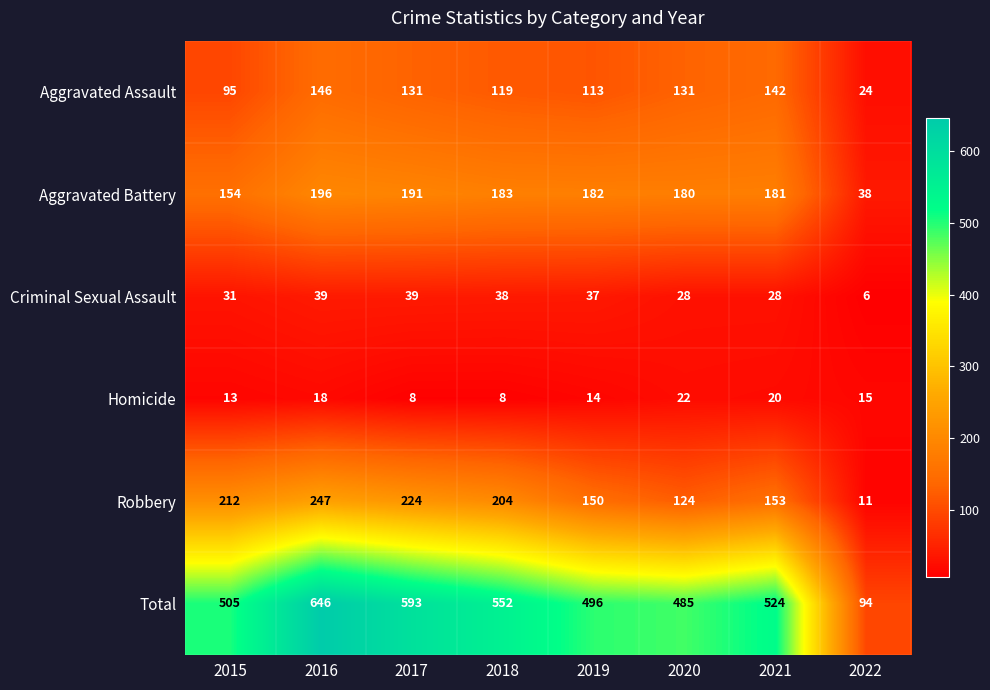

Where does the Aggravated Battery series first go above 182?

2016